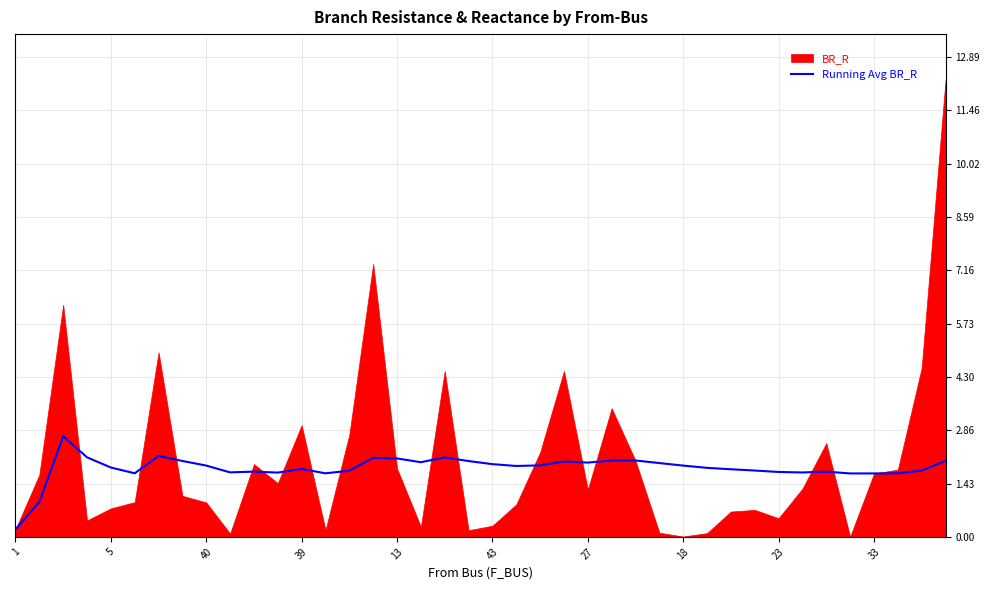

What is the label of the 30th point from the left?

29